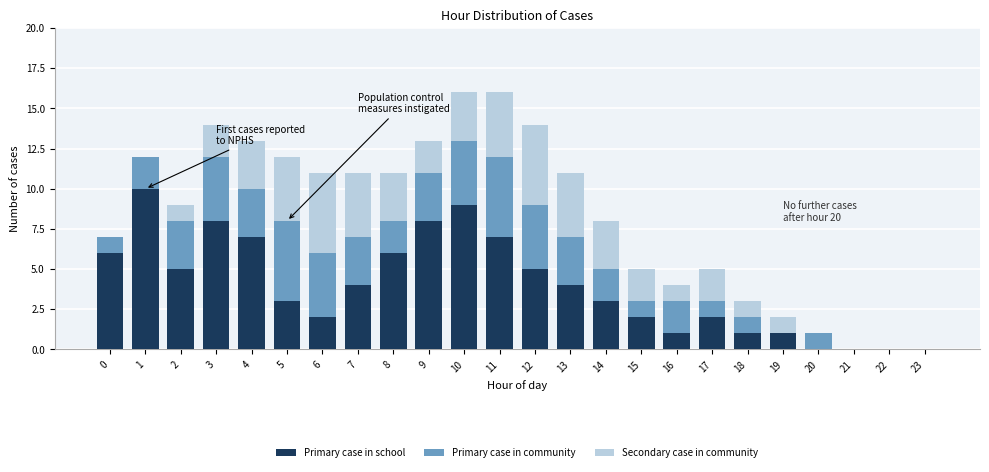

What is the sum of all Primary case in school values?

94